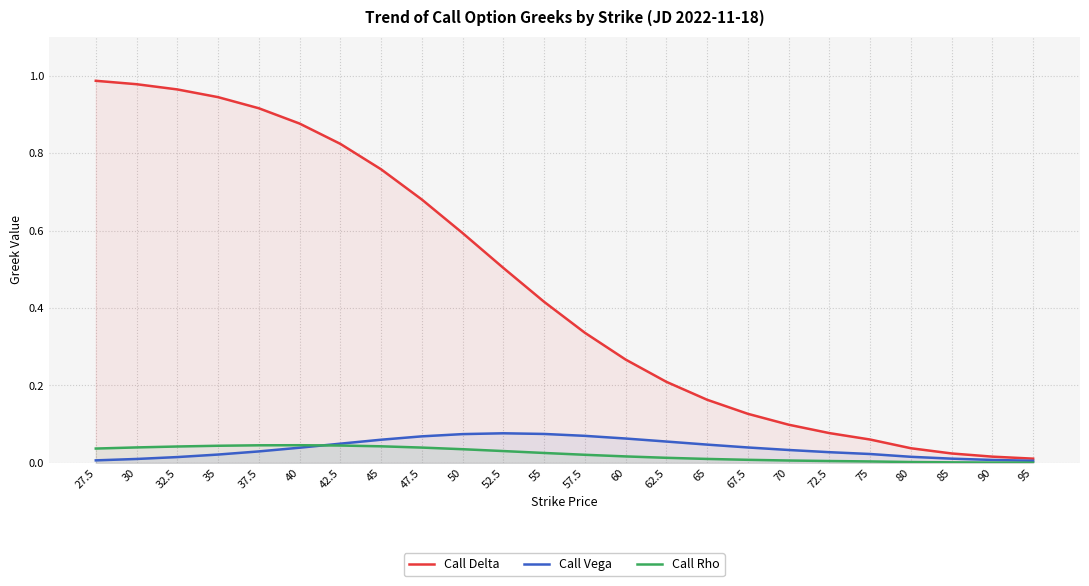

Where is the first local maximum for Call Vega?

52.5